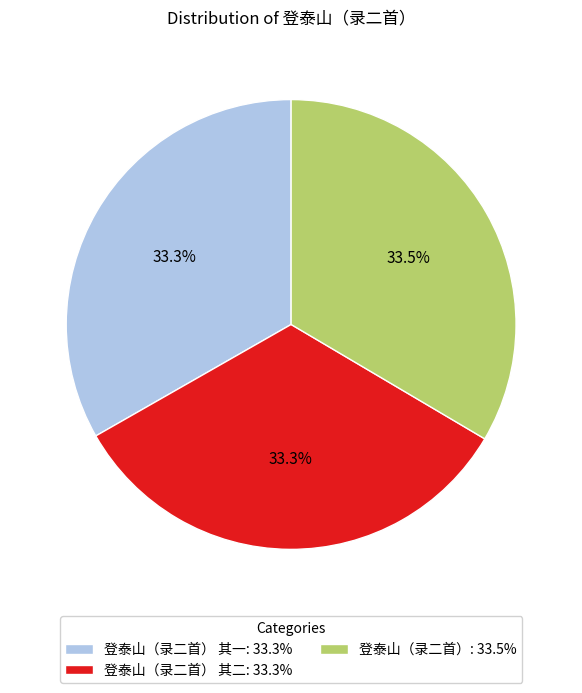

What is the ratio of the value at 登泰山（录二首） 其二: 33.3% to the value at 登泰山（录二首） 其一: 33.3%?

1.0